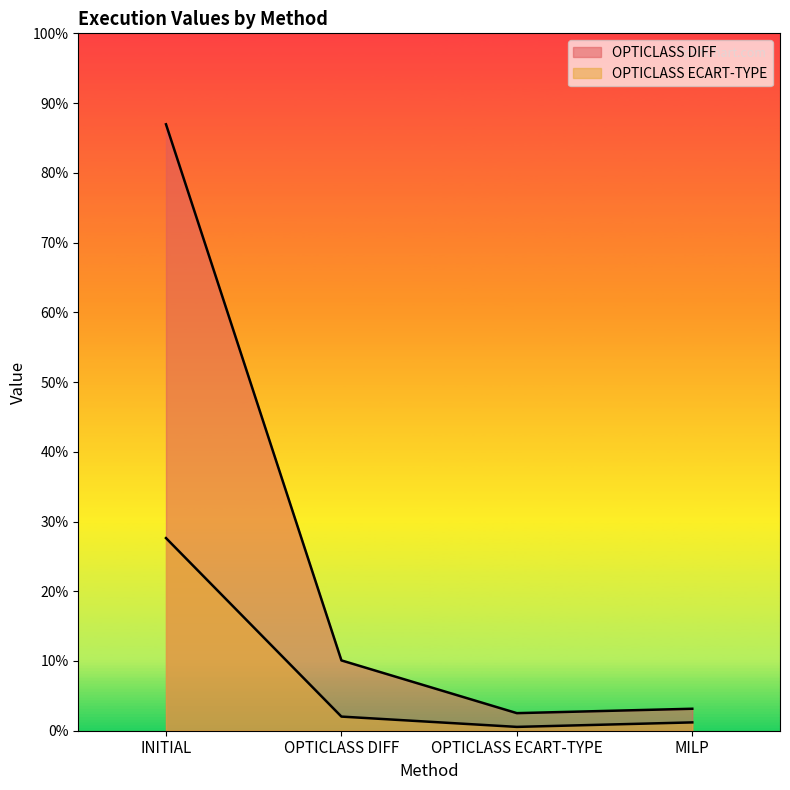

At which label does OPTICLASS ECART-TYPE first exceed 32?

INITIAL